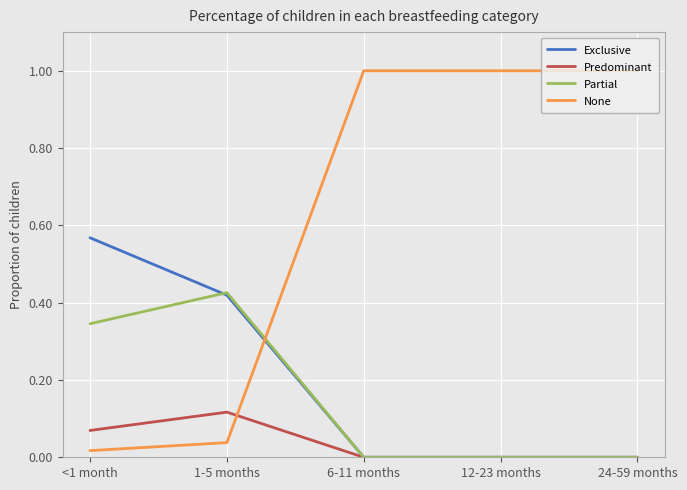

Which category has the highest value in the Predominant series?

1-5 months